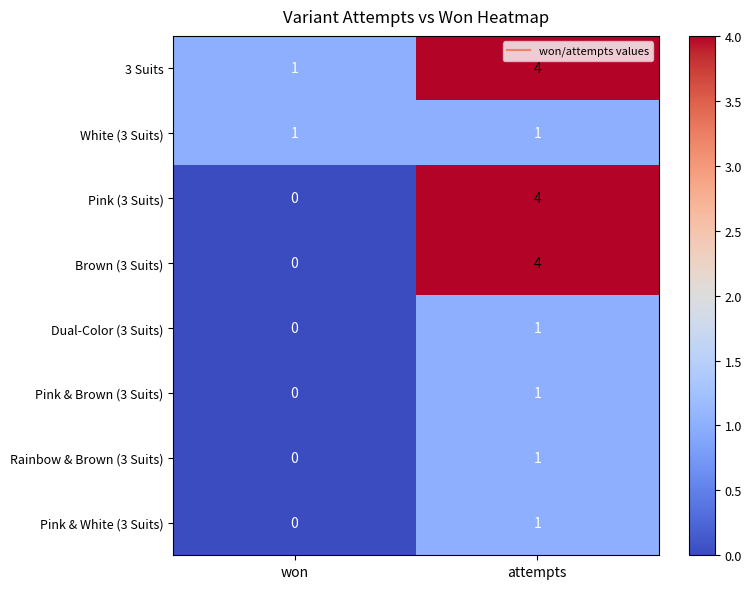

What is the sum of the Brown (3 Suits) values at won and attempts?

4